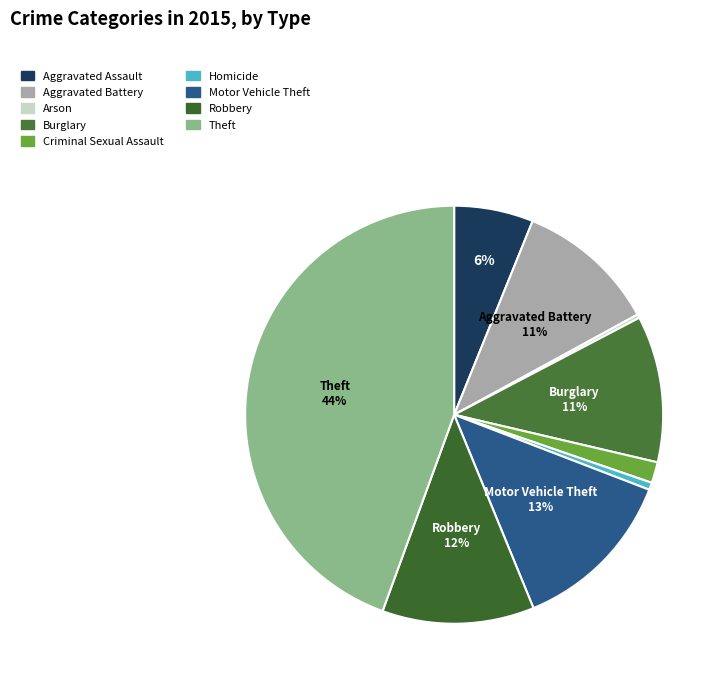

How many segments does this pie chart have?

9